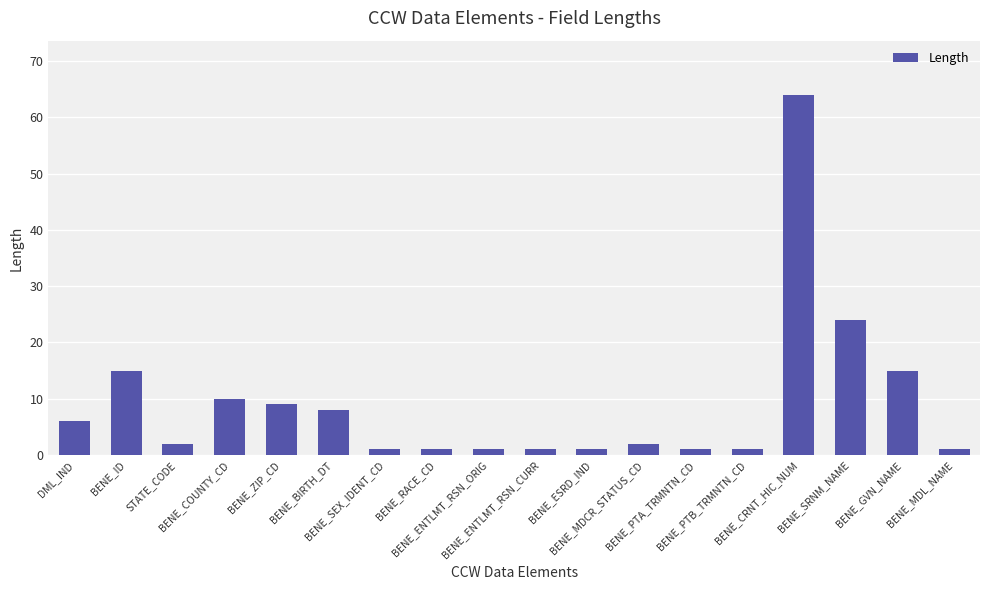

What is the label of the 10th bar from the right?

BENE_ENTLMT_RSN_ORIG